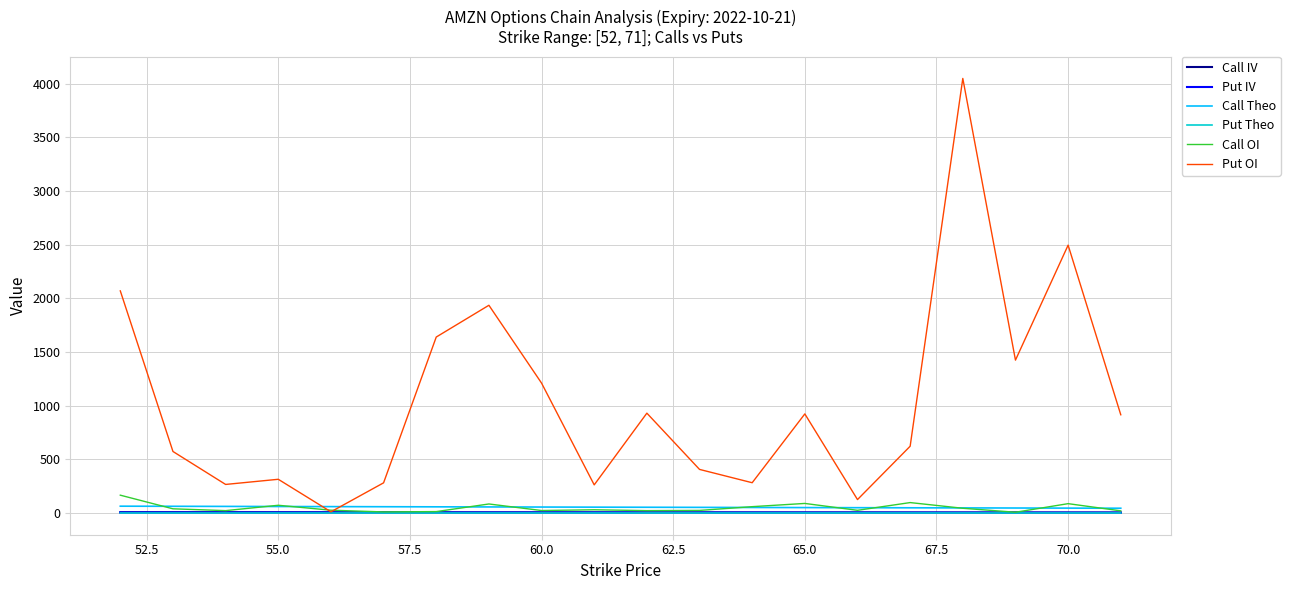

What is the greatest value displayed?

4048.0